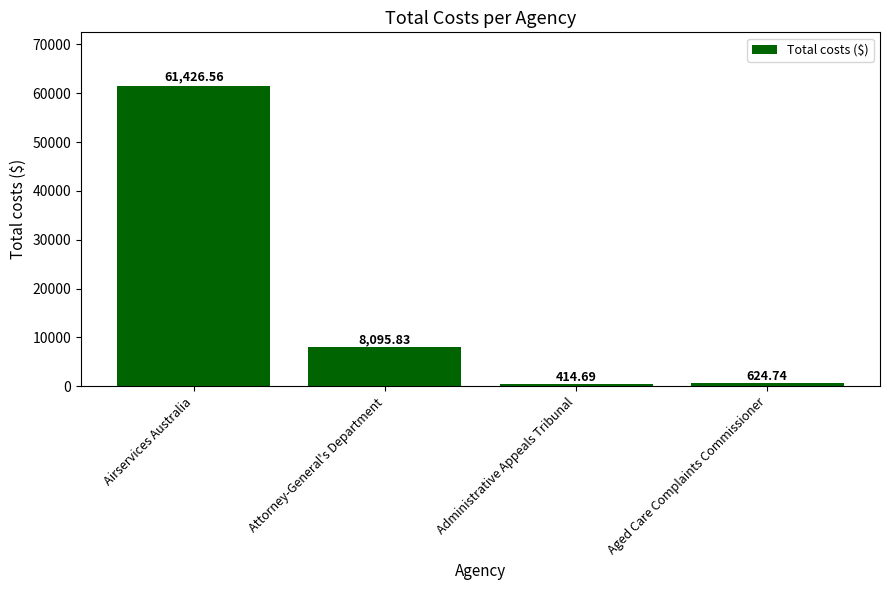

What is the label of the 4th bar from the left?

Aged Care Complaints Commissioner